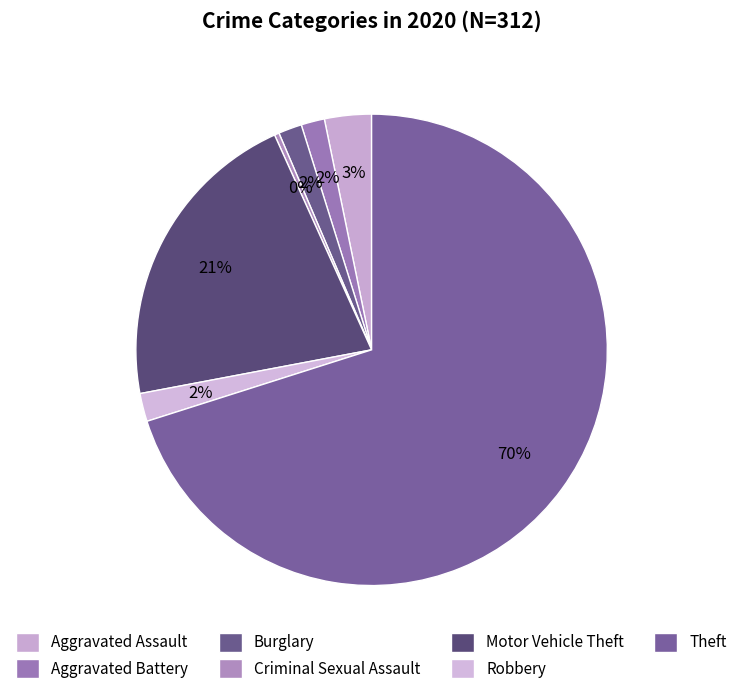

True or false: Robbery accounts for 2% of the total.

True